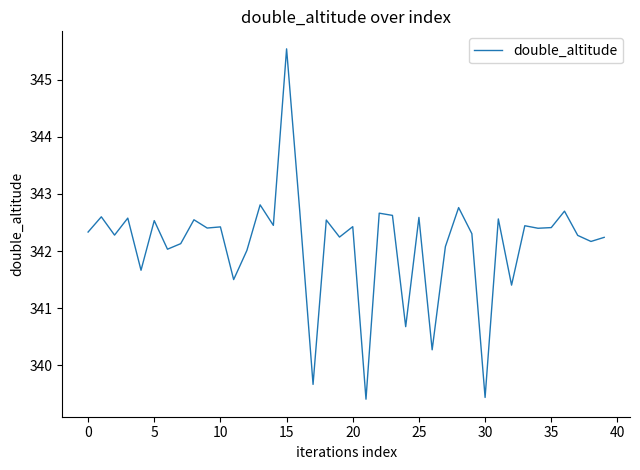

What is the difference between the maximum and minimum values?

6.1